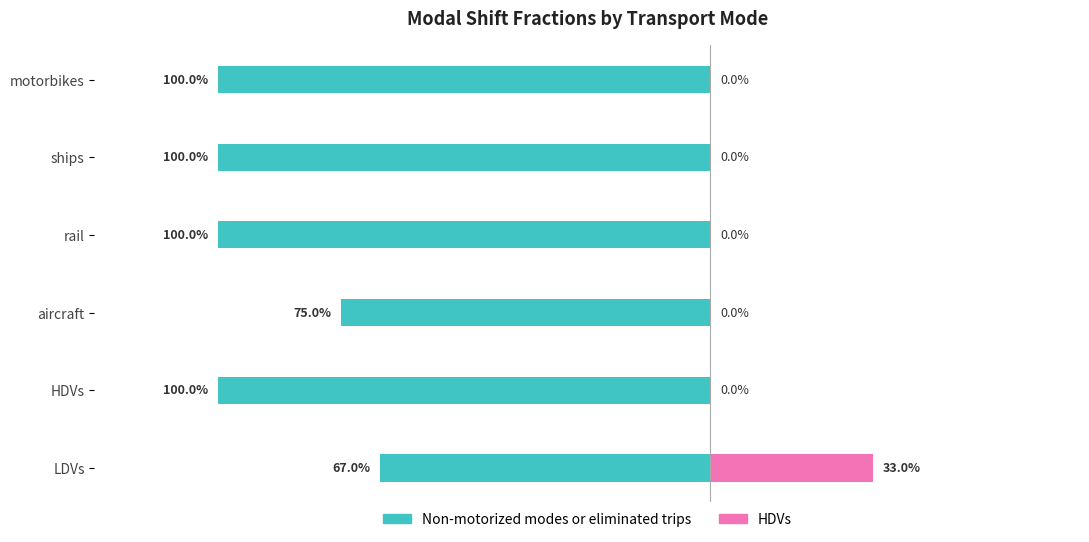

What is the difference between the maximum and minimum values in the Non-motorized modes or eliminated trips series?

0.3